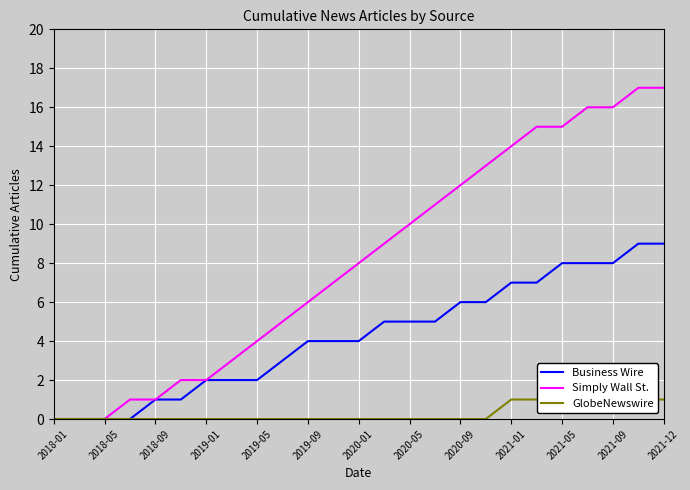

What is the highest value of the Simply Wall St. series?

17